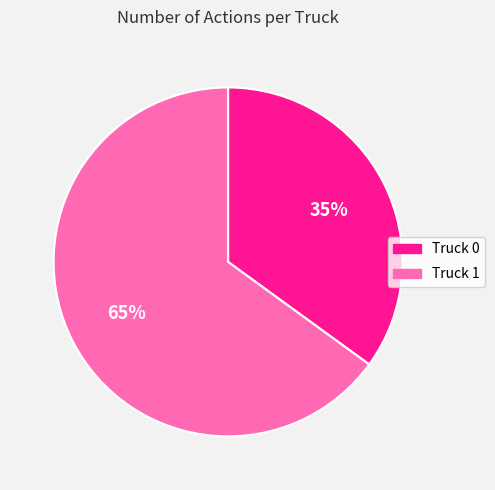

To the nearest percent, what is the difference between the Truck 1 and Truck 0 slice percentages?

30%